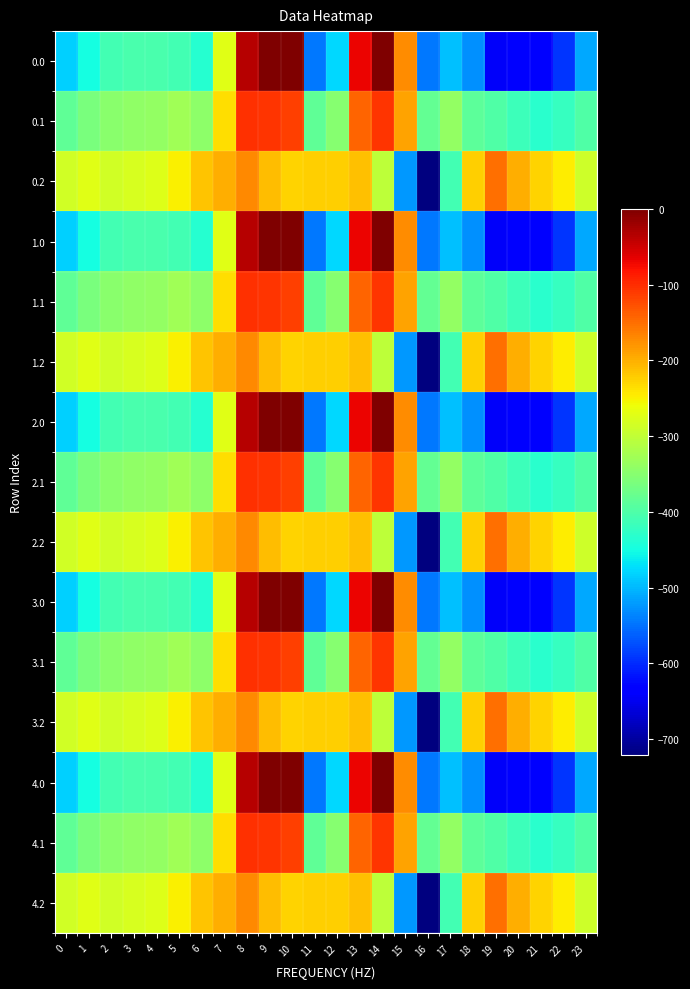

Reading left to right, what are all the values shown in this chart?

0.0: 0=-482.0	1=-449.5	2=-410.3	3=-404.4	4=-404.9	5=-410.8	6=-435.0	7=-270.7	8=-35.0	9=0.0	10=0.0	11=-544.3	12=-477.2	13=-70.2	14=-0.3	15=-172.8	16=-545.4	17=-493.8	18=-529.6	19=-644.5	20=-629.9	21=-638.4	22=-592.3	23=-511.3
0.1: 0=-384.6	1=-361.1	2=-347.9	3=-342.7	4=-339.6	5=-329.5	6=-345.2	7=-234.9	8=-102.3	9=-104.8	10=-114.0	11=-384.7	12=-350.8	13=-141.2	14=-105.5	15=-190.4	16=-380.5	17=-340.1	18=-388.5	19=-399.7	20=-414.5	21=-432.4	22=-419.9	23=-399.4
0.2: 0=-287.1	1=-272.7	2=-285.5	3=-281.0	4=-274.4	5=-248.1	6=-216.4	7=-199.0	8=-169.5	9=-209.6	10=-228.0	11=-225.2	12=-224.3	13=-212.2	14=-301.9	15=-522.2	16=-721.2	17=-409.5	18=-223.1	19=-151.1	20=-199.2	21=-226.4	22=-247.4	23=-287.5
1.0: 0=-482.0	1=-449.5	2=-410.3	3=-404.4	4=-404.9	5=-410.8	6=-435.0	7=-270.7	8=-35.0	9=0.0	10=0.0	11=-544.3	12=-477.2	13=-70.2	14=-0.3	15=-172.8	16=-545.4	17=-493.8	18=-529.6	19=-644.5	20=-629.9	21=-638.4	22=-592.3	23=-511.3
1.1: 0=-384.6	1=-361.1	2=-347.9	3=-342.7	4=-339.6	5=-329.5	6=-345.2	7=-234.9	8=-102.3	9=-104.8	10=-114.0	11=-384.7	12=-350.8	13=-141.2	14=-105.5	15=-190.4	16=-380.5	17=-340.1	18=-388.5	19=-399.7	20=-414.5	21=-432.4	22=-419.9	23=-399.4
1.2: 0=-287.1	1=-272.7	2=-285.5	3=-281.0	4=-274.4	5=-248.1	6=-216.4	7=-199.0	8=-169.5	9=-209.6	10=-228.0	11=-225.2	12=-224.3	13=-212.2	14=-301.9	15=-522.2	16=-721.2	17=-409.5	18=-223.1	19=-151.1	20=-199.2	21=-226.4	22=-247.4	23=-287.5
2.0: 0=-482.0	1=-449.5	2=-410.3	3=-404.4	4=-404.9	5=-410.8	6=-435.0	7=-270.7	8=-35.0	9=0.0	10=0.0	11=-544.3	12=-477.2	13=-70.2	14=-0.3	15=-172.8	16=-545.4	17=-493.8	18=-529.6	19=-644.5	20=-629.9	21=-638.4	22=-592.3	23=-511.3
2.1: 0=-384.6	1=-361.1	2=-347.9	3=-342.7	4=-339.6	5=-329.5	6=-345.2	7=-234.9	8=-102.3	9=-104.8	10=-114.0	11=-384.7	12=-350.8	13=-141.2	14=-105.5	15=-190.4	16=-380.5	17=-340.1	18=-388.5	19=-399.7	20=-414.5	21=-432.4	22=-419.9	23=-399.4
2.2: 0=-287.1	1=-272.7	2=-285.5	3=-281.0	4=-274.4	5=-248.1	6=-216.4	7=-199.0	8=-169.5	9=-209.6	10=-228.0	11=-225.2	12=-224.3	13=-212.2	14=-301.9	15=-522.2	16=-721.2	17=-409.5	18=-223.1	19=-151.1	20=-199.2	21=-226.4	22=-247.4	23=-287.5
3.0: 0=-482.0	1=-449.5	2=-410.3	3=-404.4	4=-404.9	5=-410.8	6=-435.0	7=-270.7	8=-35.0	9=0.0	10=0.0	11=-544.3	12=-477.2	13=-70.2	14=-0.3	15=-172.8	16=-545.4	17=-493.8	18=-529.6	19=-644.5	20=-629.9	21=-638.4	22=-592.3	23=-511.3
3.1: 0=-384.6	1=-361.1	2=-347.9	3=-342.7	4=-339.6	5=-329.5	6=-345.2	7=-234.9	8=-102.3	9=-104.8	10=-114.0	11=-384.7	12=-350.8	13=-141.2	14=-105.5	15=-190.4	16=-380.5	17=-340.1	18=-388.5	19=-399.7	20=-414.5	21=-432.4	22=-419.9	23=-399.4
3.2: 0=-287.1	1=-272.7	2=-285.5	3=-281.0	4=-274.4	5=-248.1	6=-216.4	7=-199.0	8=-169.5	9=-209.6	10=-228.0	11=-225.2	12=-224.3	13=-212.2	14=-301.9	15=-522.2	16=-721.2	17=-409.5	18=-223.1	19=-151.1	20=-199.2	21=-226.4	22=-247.4	23=-287.5
4.0: 0=-482.0	1=-449.5	2=-410.3	3=-404.4	4=-404.9	5=-410.8	6=-435.0	7=-270.7	8=-35.0	9=0.0	10=0.0	11=-544.3	12=-477.2	13=-70.2	14=-0.3	15=-172.8	16=-545.4	17=-493.8	18=-529.6	19=-644.5	20=-629.9	21=-638.4	22=-592.3	23=-511.3
4.1: 0=-384.6	1=-361.1	2=-347.9	3=-342.7	4=-339.6	5=-329.5	6=-345.2	7=-234.9	8=-102.3	9=-104.8	10=-114.0	11=-384.7	12=-350.8	13=-141.2	14=-105.5	15=-190.4	16=-380.5	17=-340.1	18=-388.5	19=-399.7	20=-414.5	21=-432.4	22=-419.9	23=-399.4
4.2: 0=-287.1	1=-272.7	2=-285.5	3=-281.0	4=-274.4	5=-248.1	6=-216.4	7=-199.0	8=-169.5	9=-209.6	10=-228.0	11=-225.2	12=-224.3	13=-212.2	14=-301.9	15=-522.2	16=-721.2	17=-409.5	18=-223.1	19=-151.1	20=-199.2	21=-226.4	22=-247.4	23=-287.5